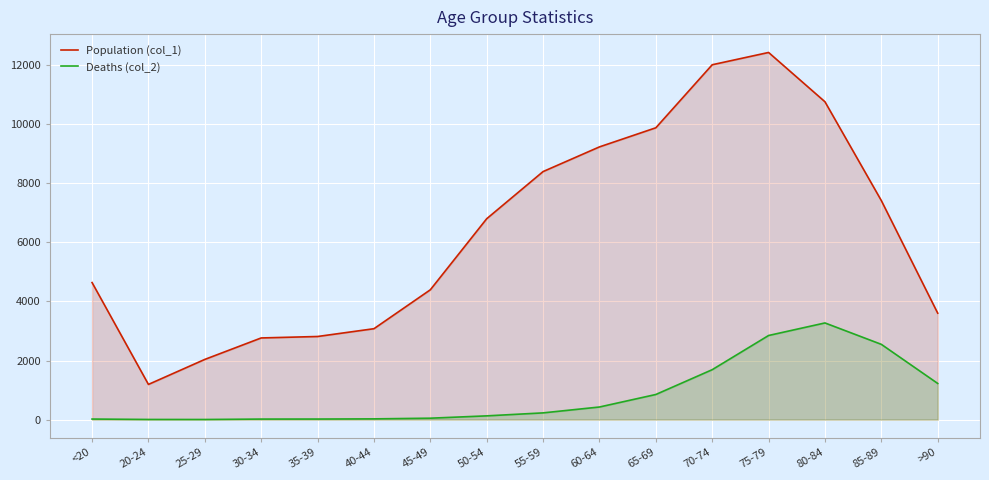

The Deaths (col_2) series shows 18 at <20. True or false?

True